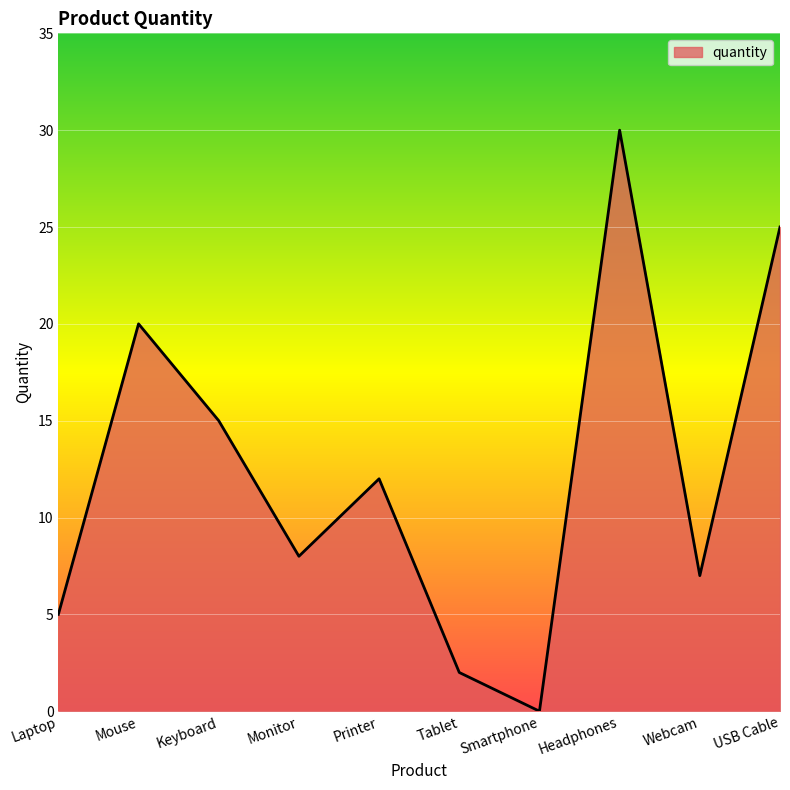

What is the sum of the values at Printer and Keyboard?

27